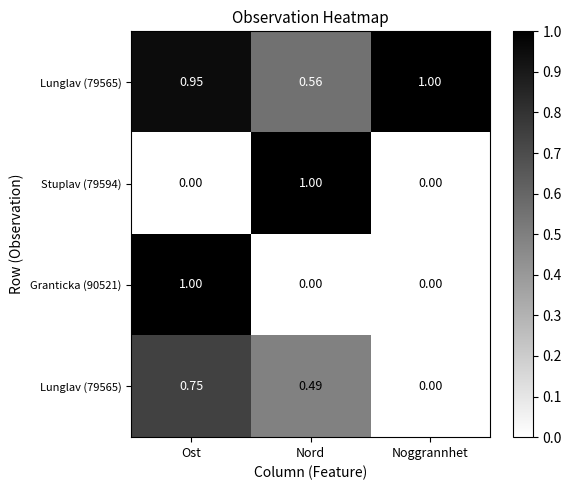

What is the maximum value shown in the chart?

1.0